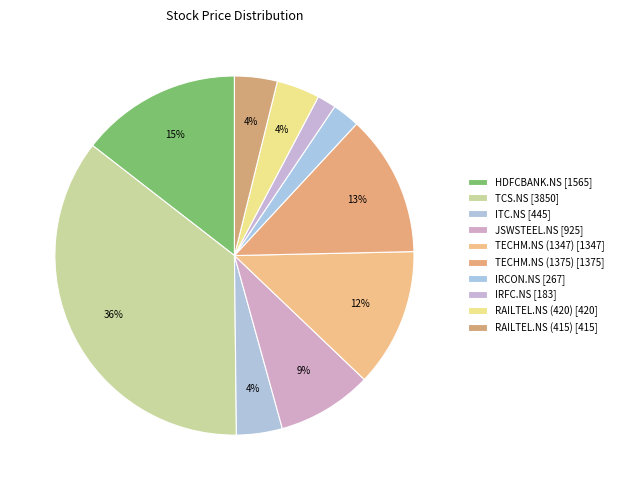

How many segments does this pie chart have?

10